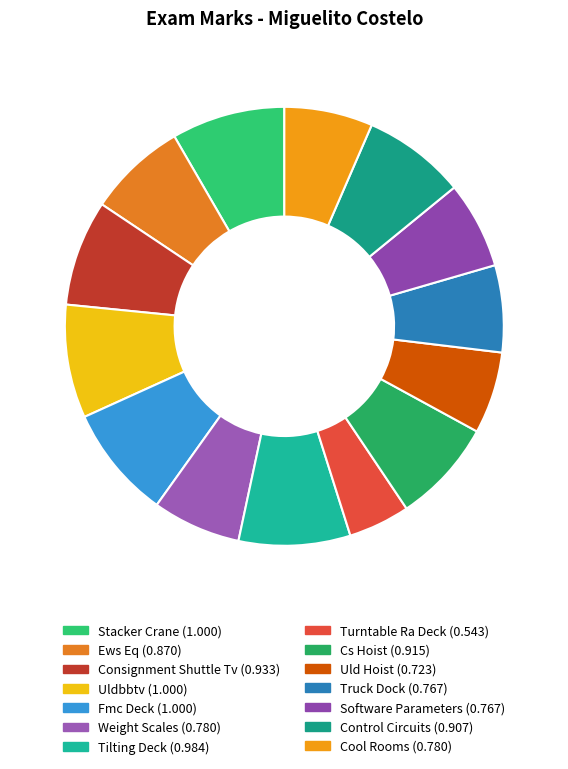

To the nearest percent, what portion does Uld Hoist represent?

6%